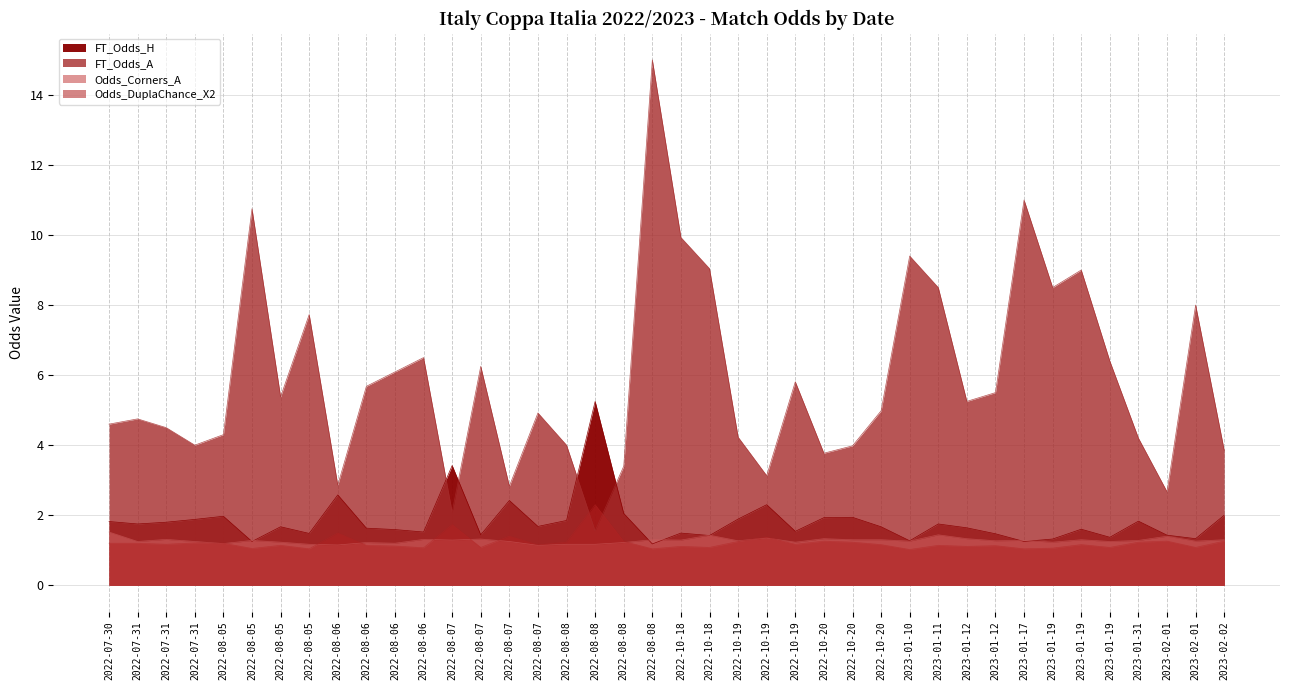

What is the label of the 22nd point from the left?

2022-10-18